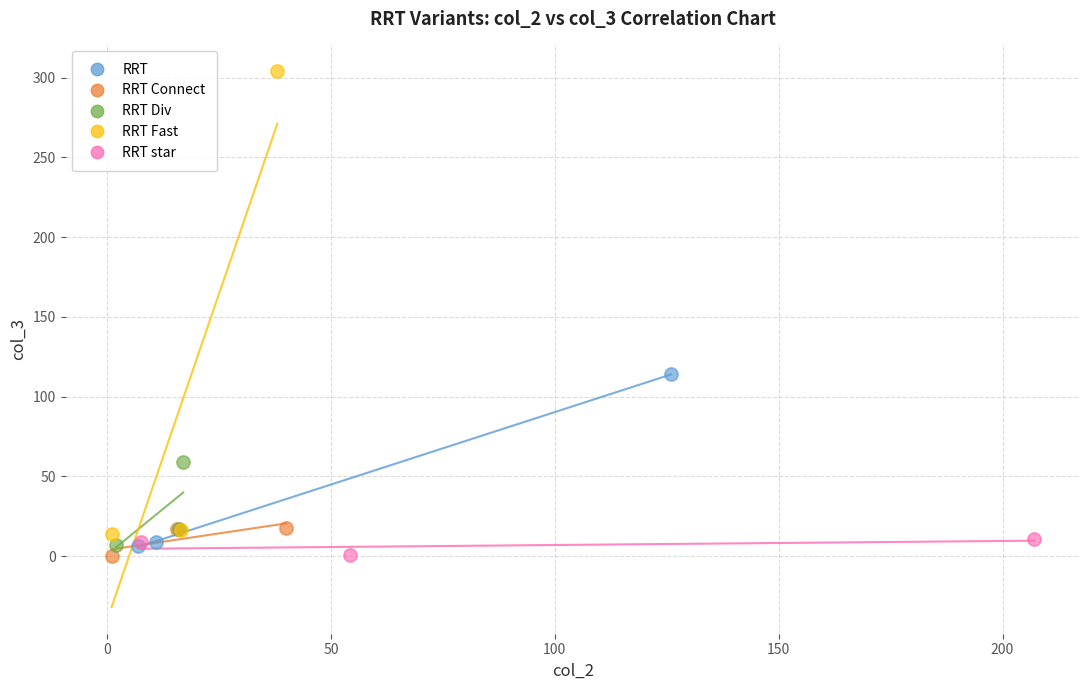

Which series has the widest spread of Y values?

RRT Fast